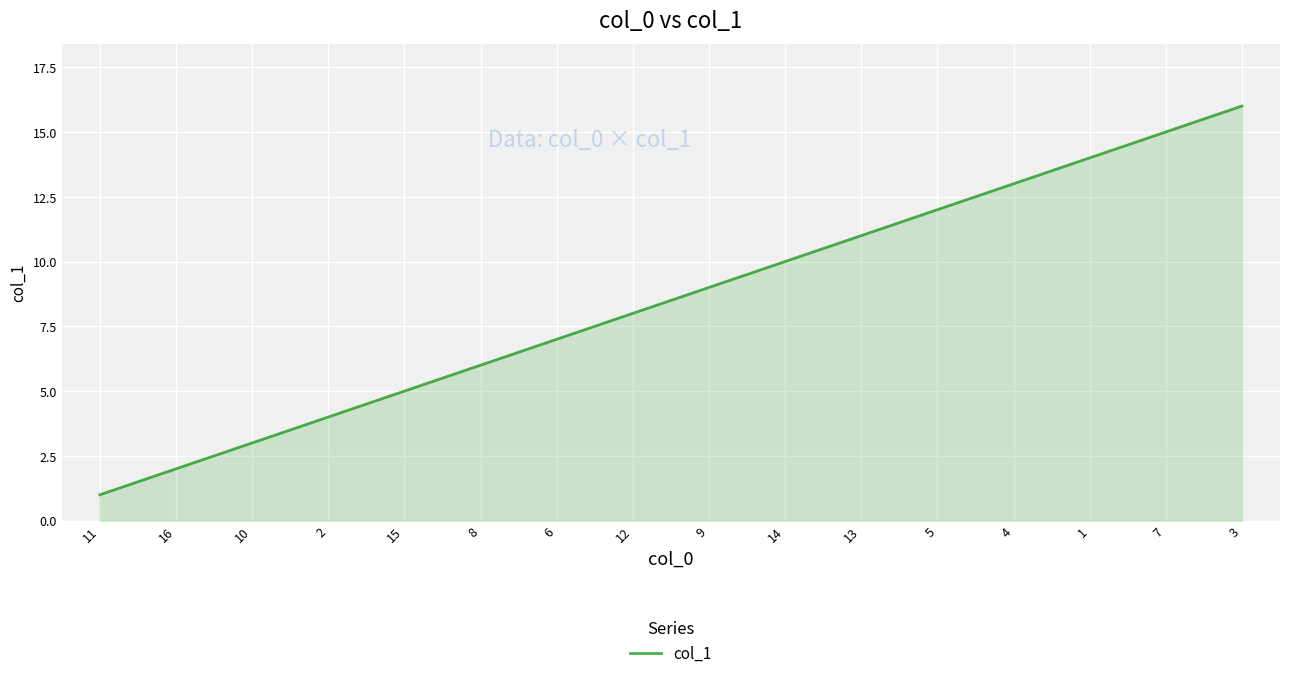

At which category does the chart reach its peak across all series?

3